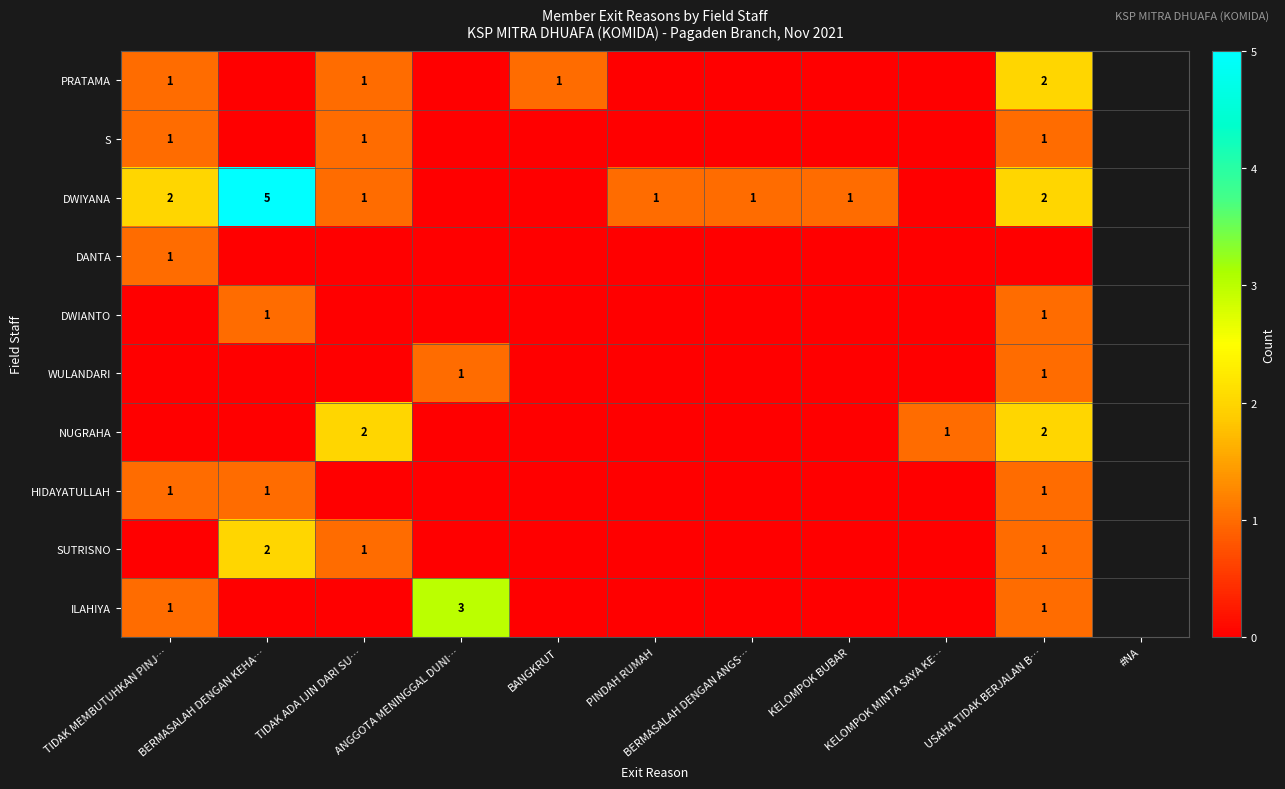

What is the difference between the second highest and second lowest values in the ILAHIYA series?

1